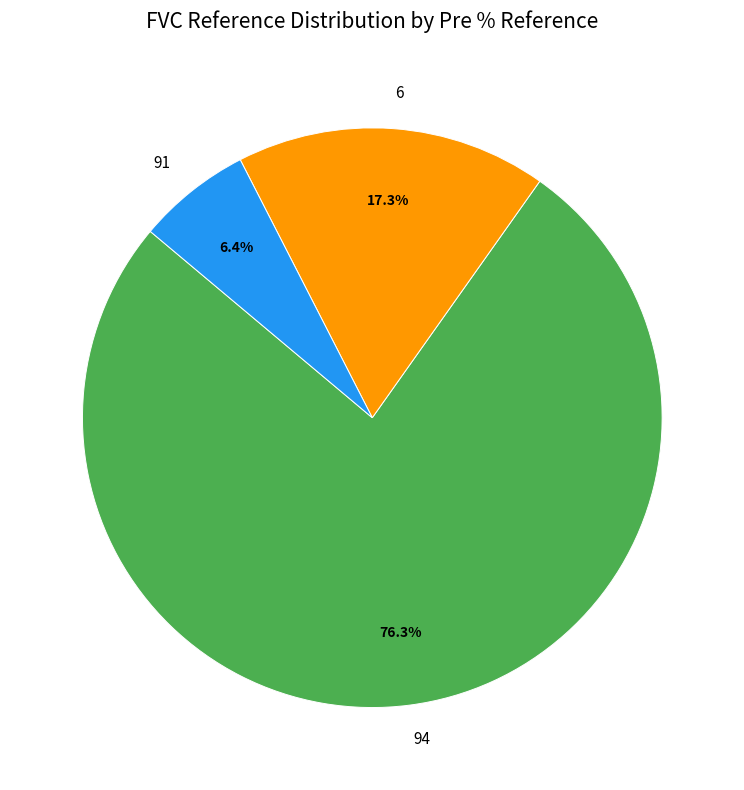

Rank the categories by value from highest to lowest.

94, 6, 91